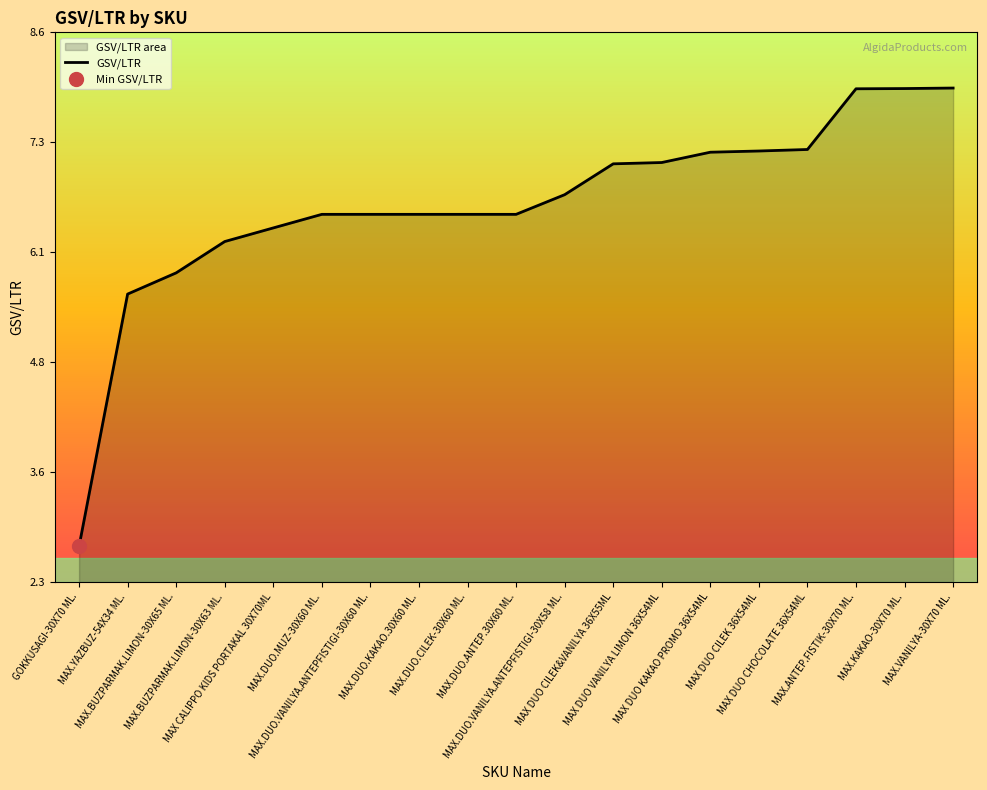

Which category has the lowest value across all series?

GOKKUSAGI-30X70 ML.